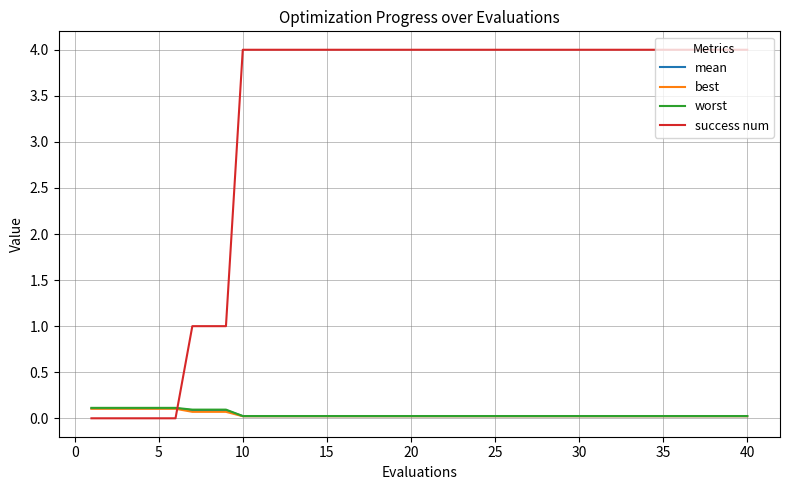

True or false: success num and worst intersect in this chart.

True